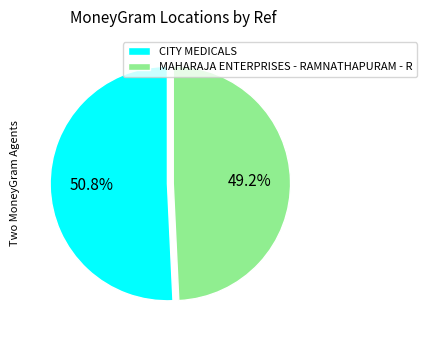

The MAHARAJA ENTERPRISES - RAMNATHAPURAM - R slice represents 55% of the pie. True or false?

False